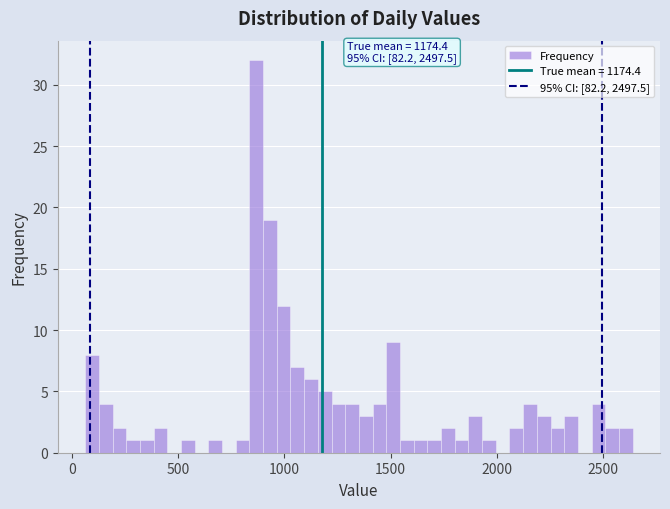

Around what value on the x-axis is the tallest bar? Give the approximate position of its centre, as read against the axis.

850